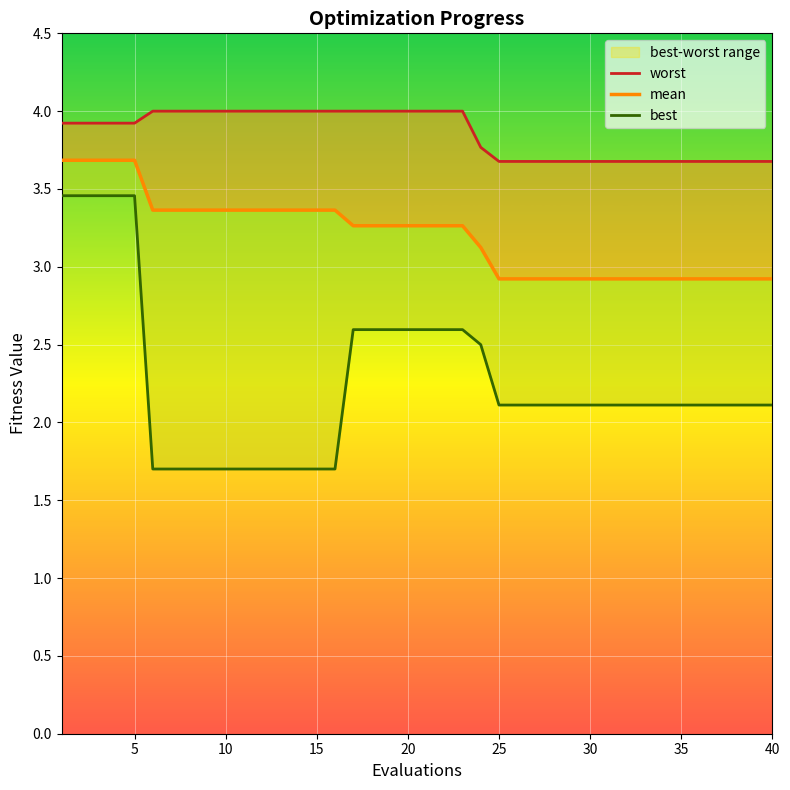

True or false: mean and best cross at least once.

False